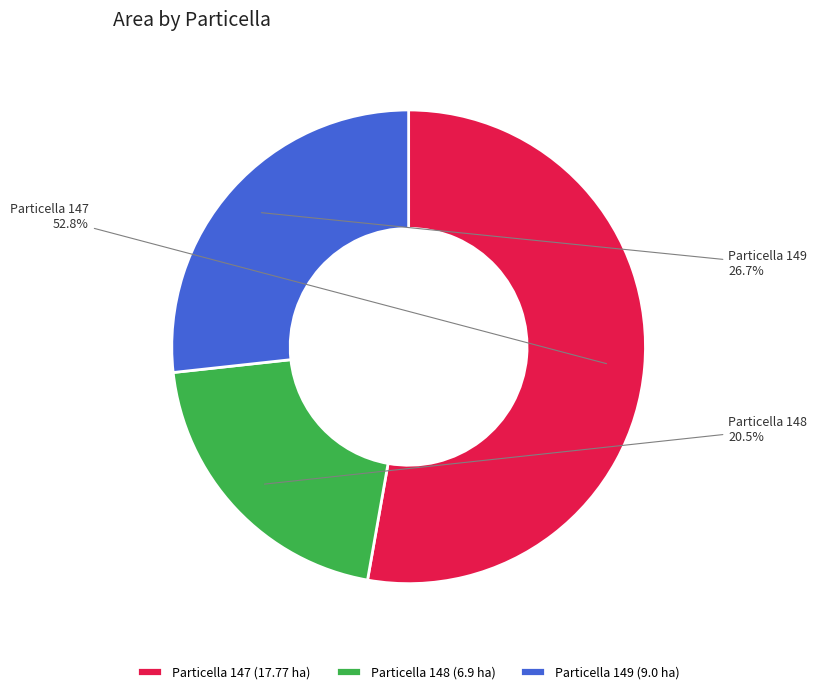

To the nearest percent, what is the difference between the largest and smallest slice percentages?

32%